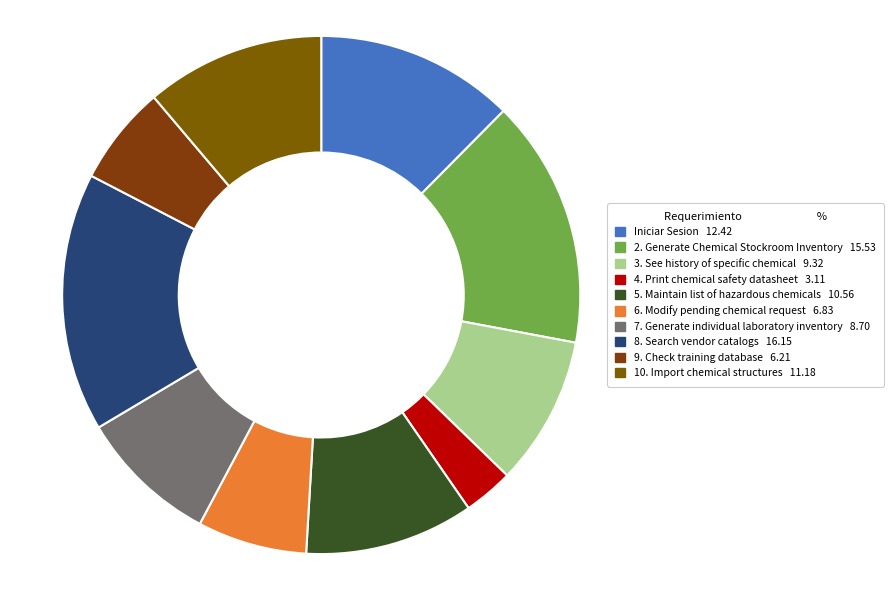

Does 4. Print chemical safety datasheet represent more than half of the total?

No